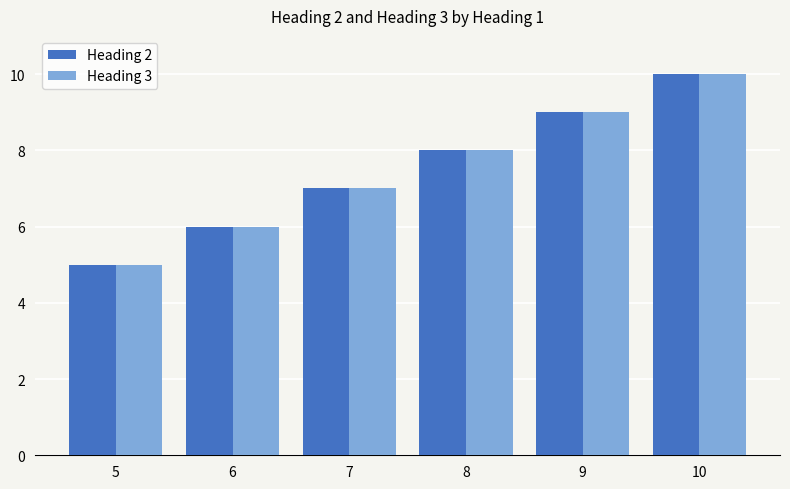

What are all the series names shown in the legend?

Heading 2, Heading 3